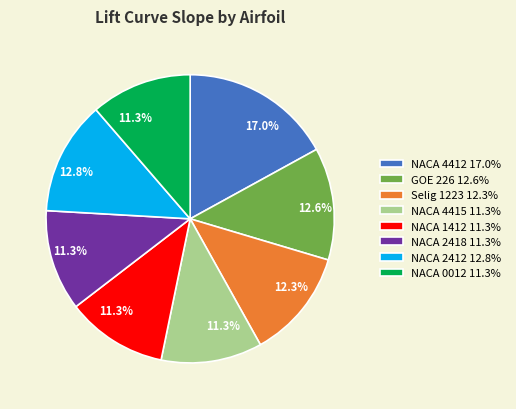

Which slice is the largest?

NACA 4412